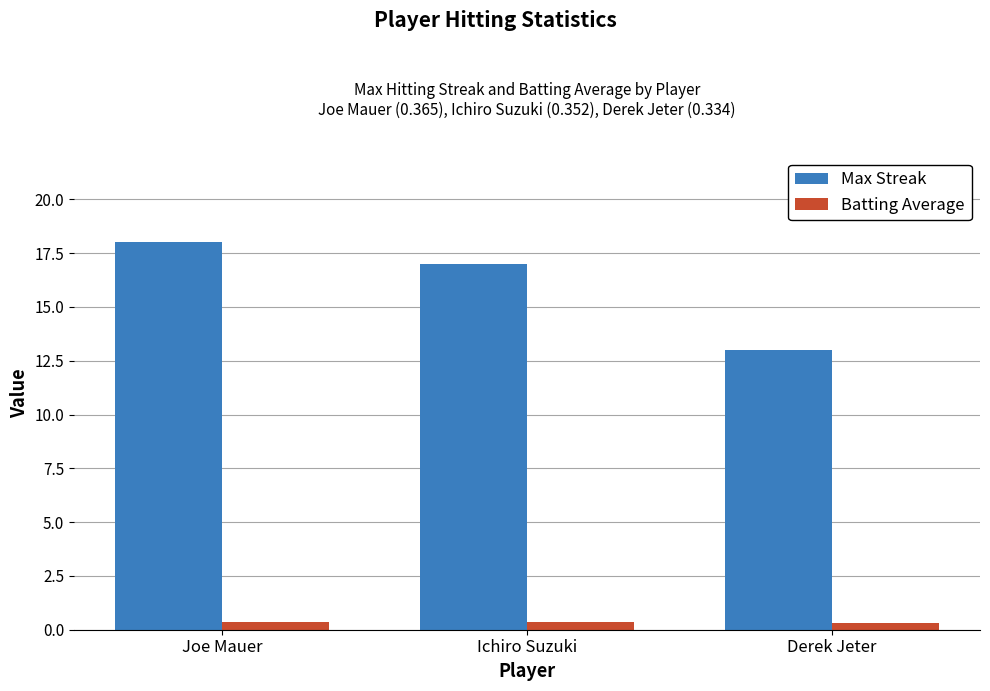

At which label does Max Streak first exceed 17?

Joe Mauer